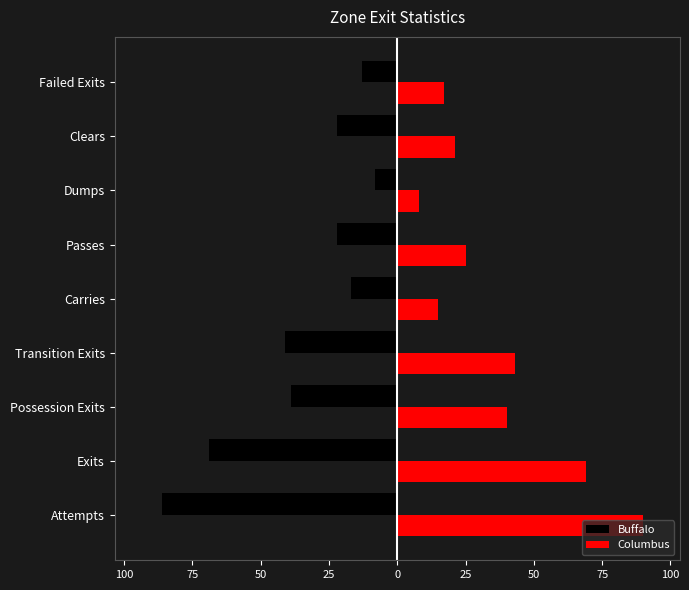

What are all the series names shown in the legend?

Buffalo, Columbus